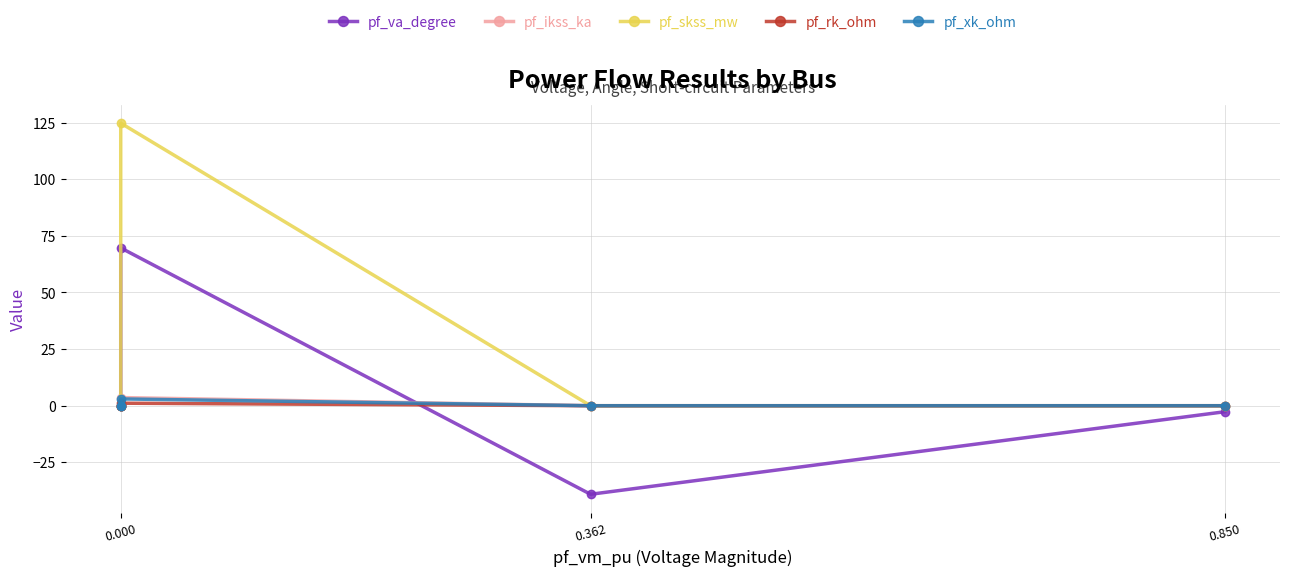

How many lines are shown in the chart?

5